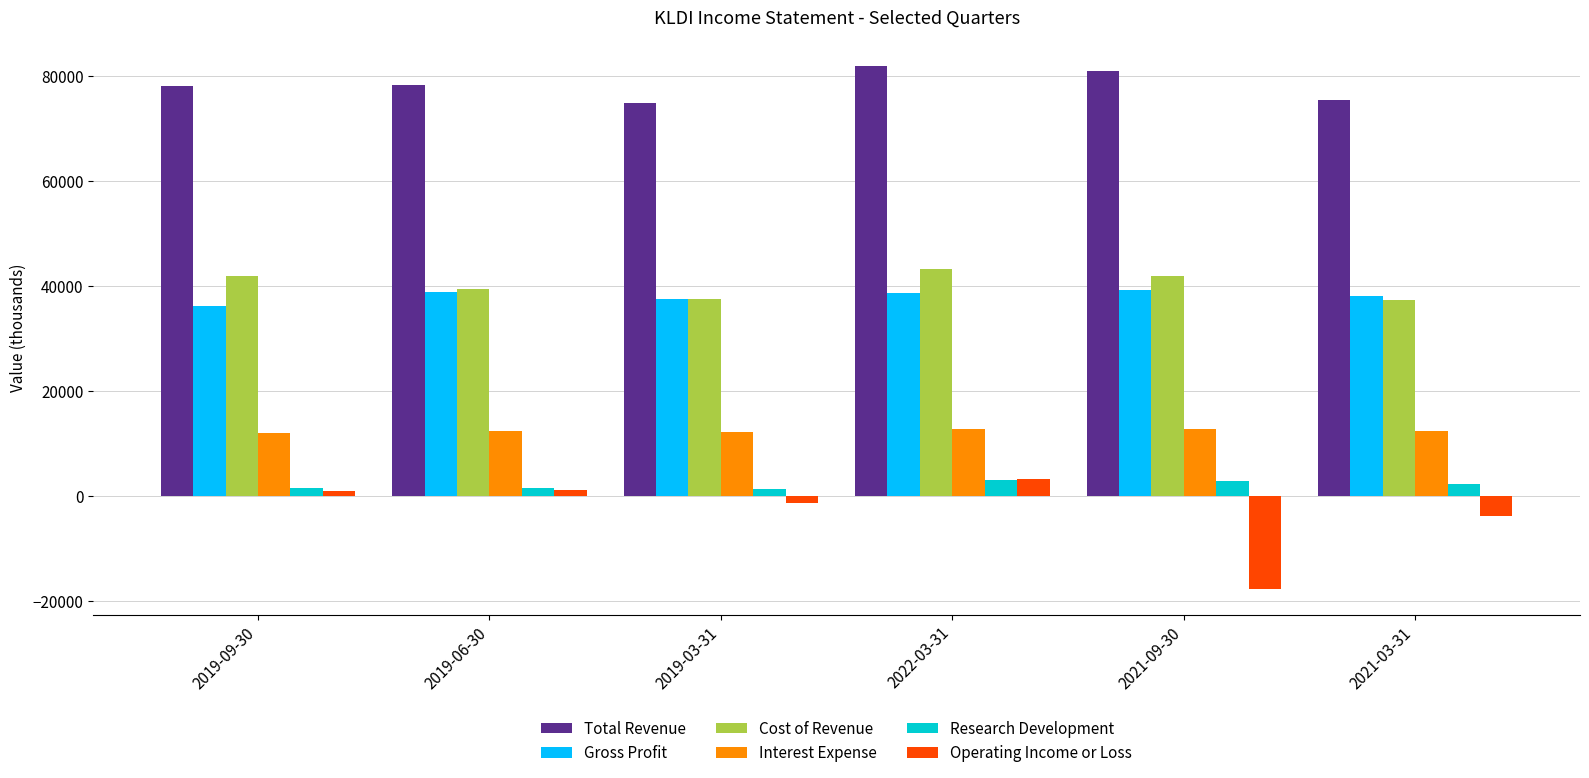

Is it true that Gross Profit equals 38800 at 2019-06-30?

True